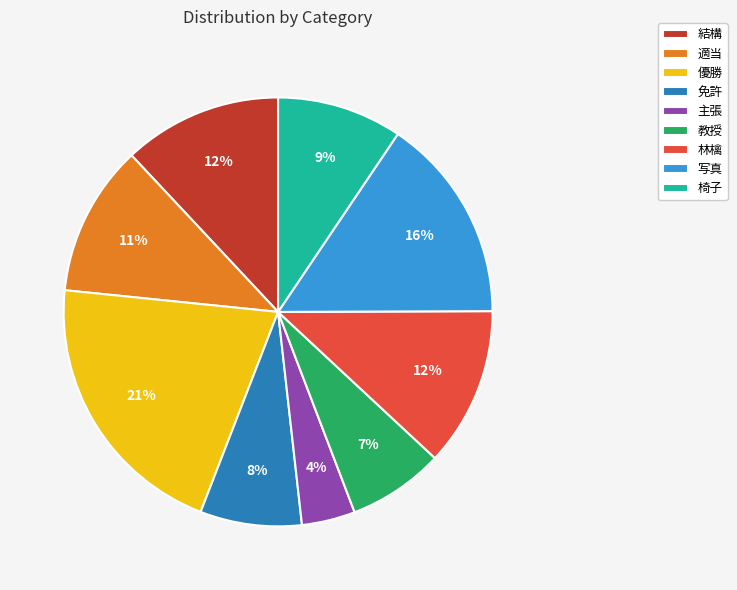

To the nearest percent, what is the average slice percentage?

11%